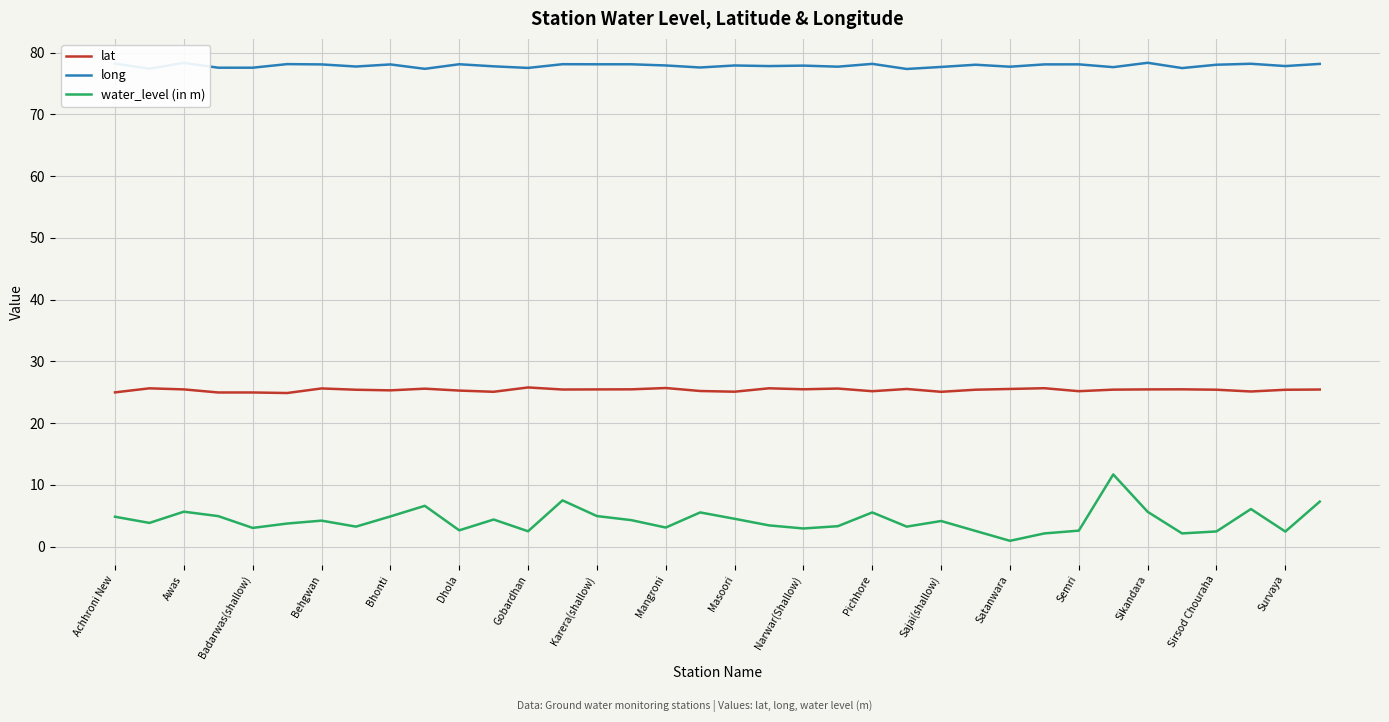

What is the greatest value displayed?

78.4